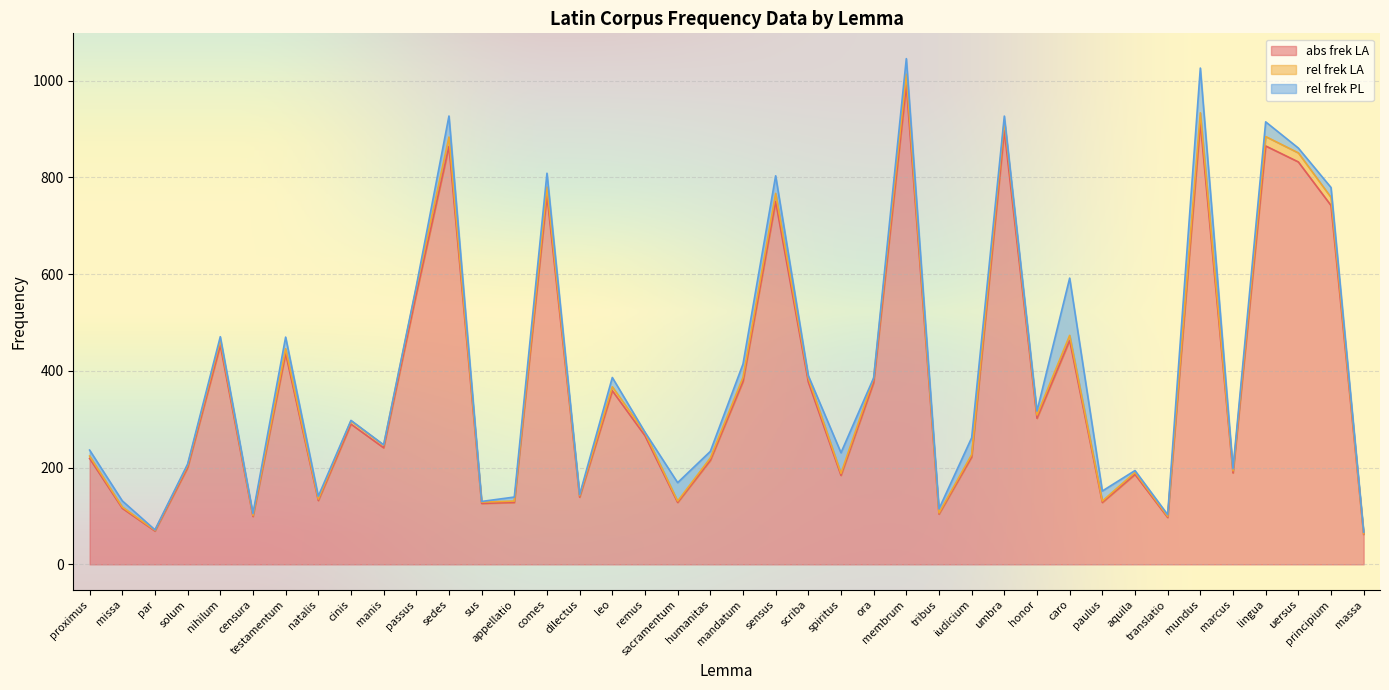

What is the lowest value of the abs frek LA series?

62.0